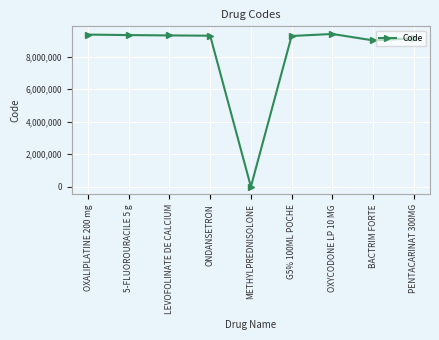

What is the ratio of the value at BACTRIM FORTE to the value at ONDANSETRON?

1.0